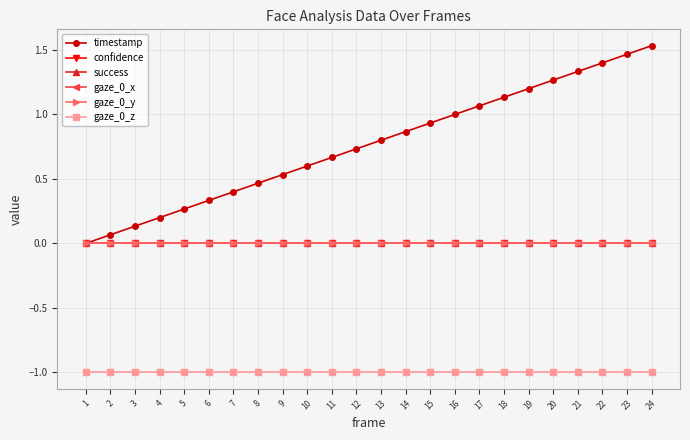

Is this an area chart (filled region under the line)?

No